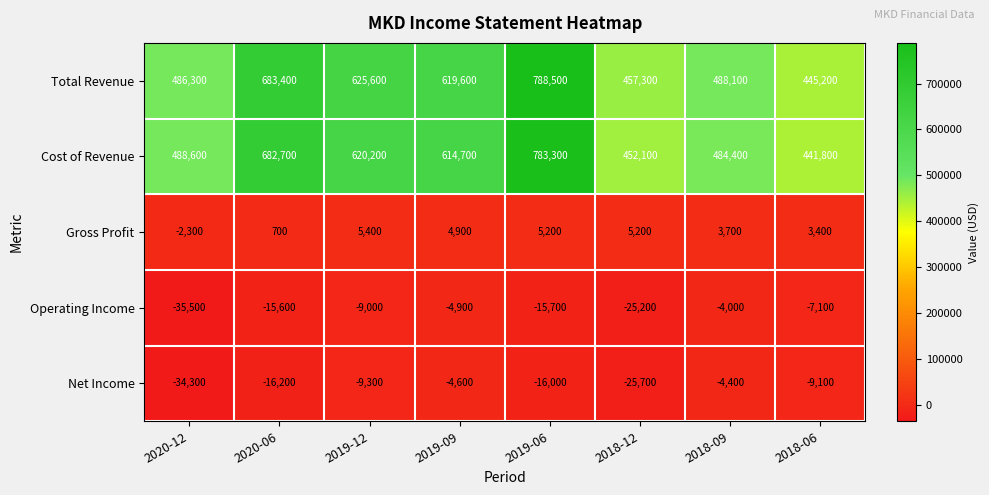

Read the Cost of Revenue value at 2018-06.

441800